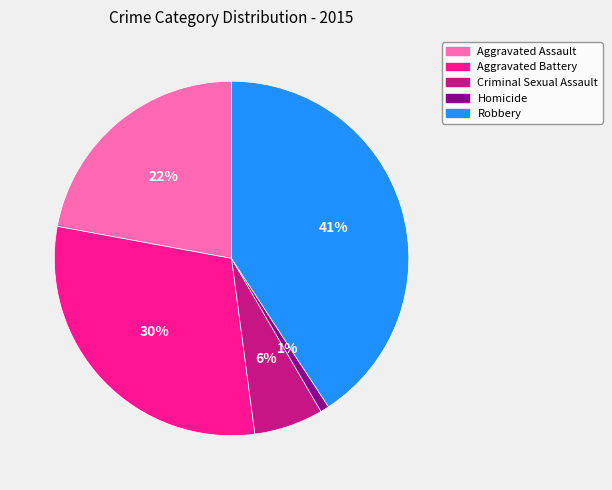

Does any single category account for the majority?

No